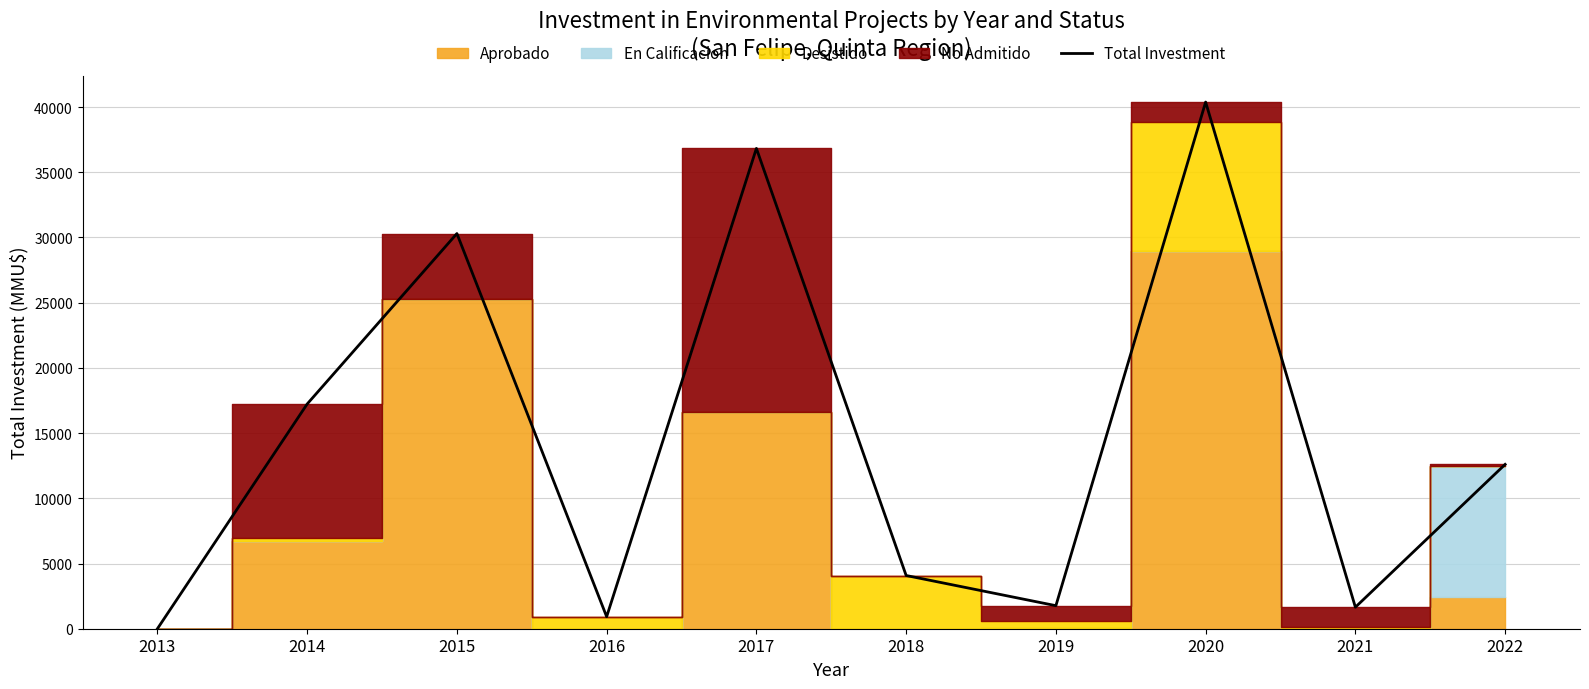

How many data points does each series have?

10